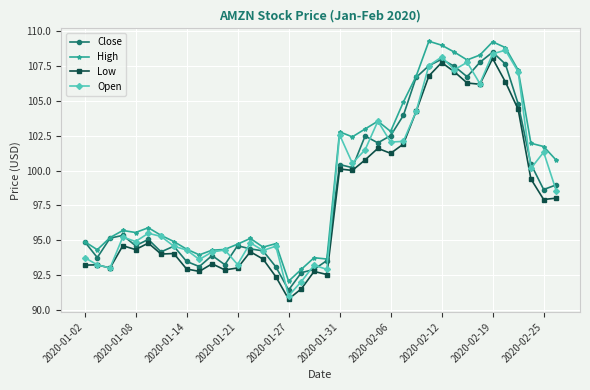

What is the maximum value shown in the chart?

109.3